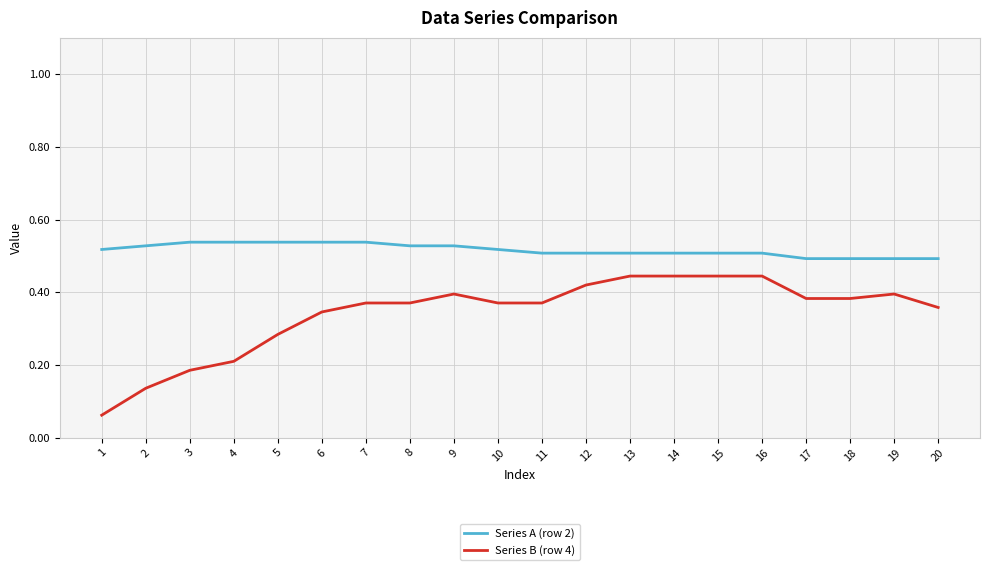

True or false: Series B (row 4) and Series A (row 2) cross at least once.

False